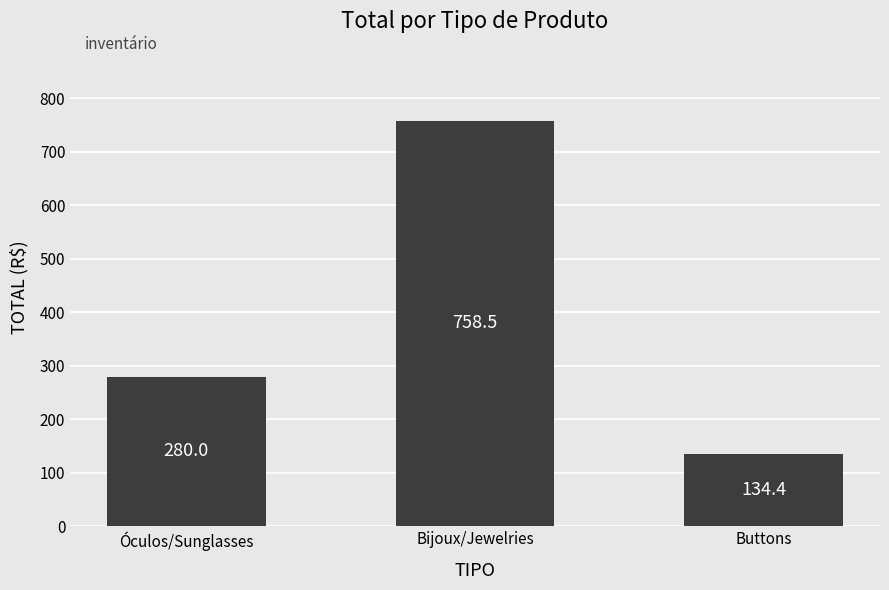

Rank the categories by value from lowest to highest.

Buttons, Óculos/Sunglasses, Bijoux/Jewelries